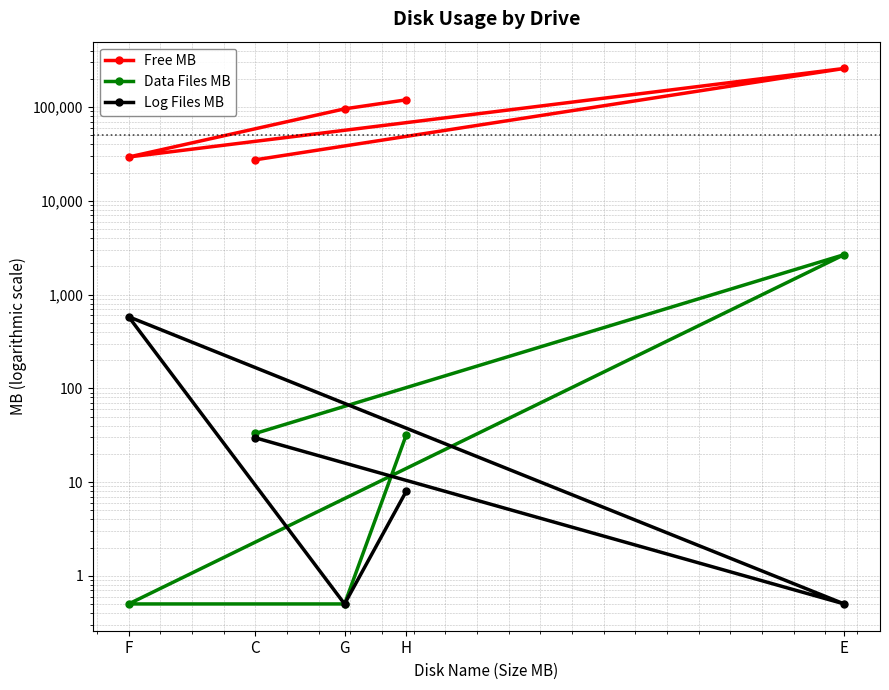

Where is Free MB nearest to the value 143182?

H